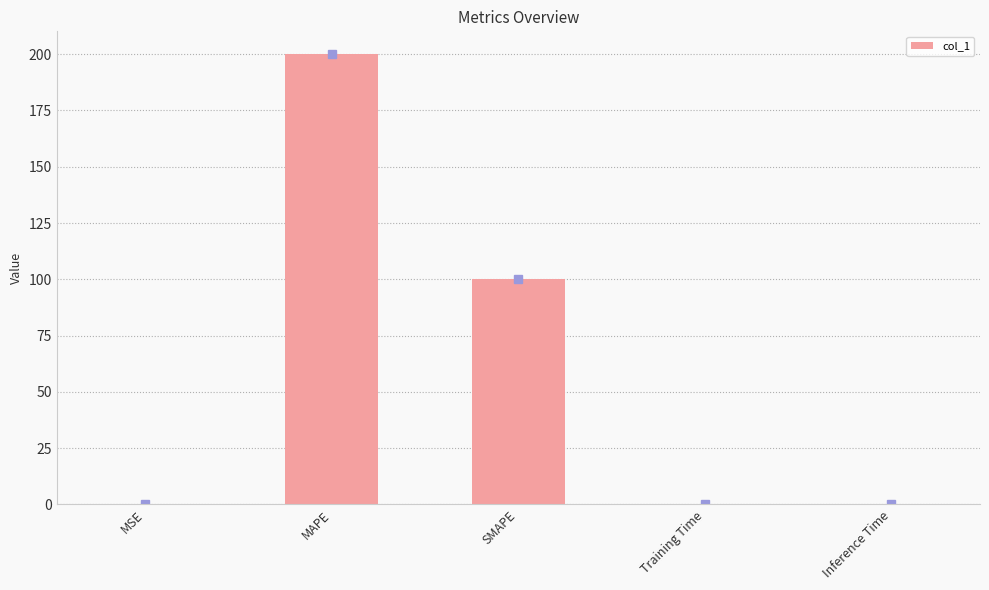

Are the bars horizontal?

No